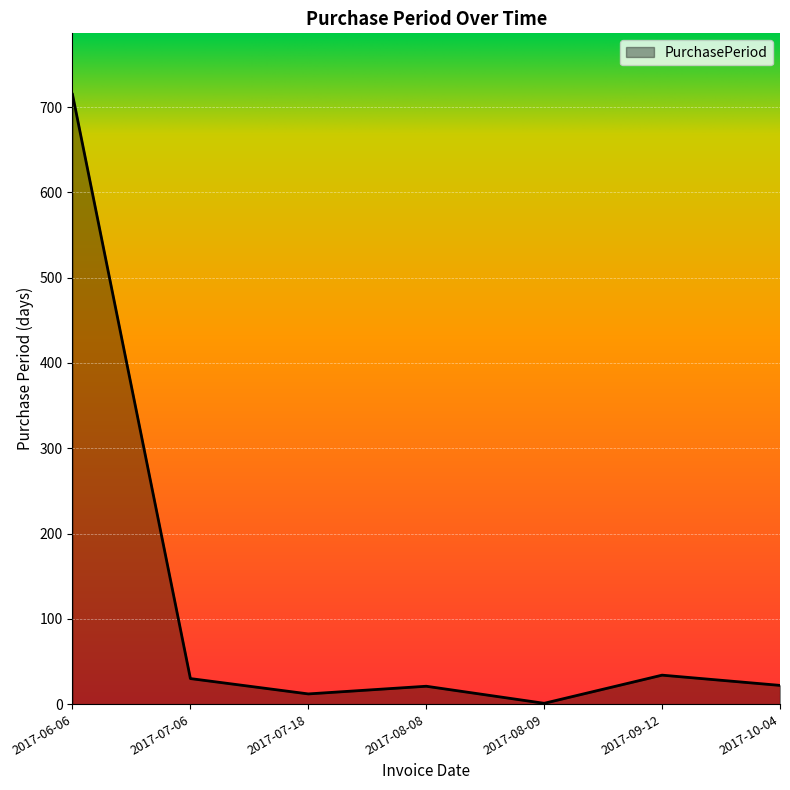

At which category does the data reach its first local peak?

2017-08-08